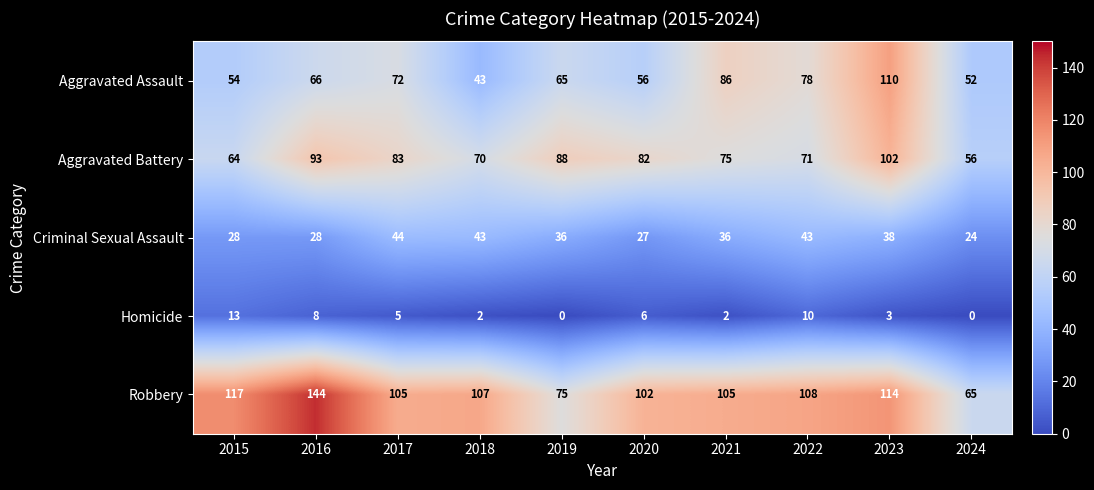

List the series in order of their peak value, lowest first.

Homicide, Criminal Sexual Assault, Aggravated Battery, Aggravated Assault, Robbery